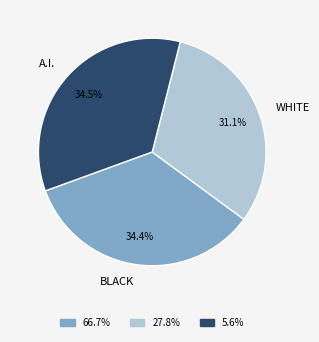

Which slice is the smallest?

WHITE